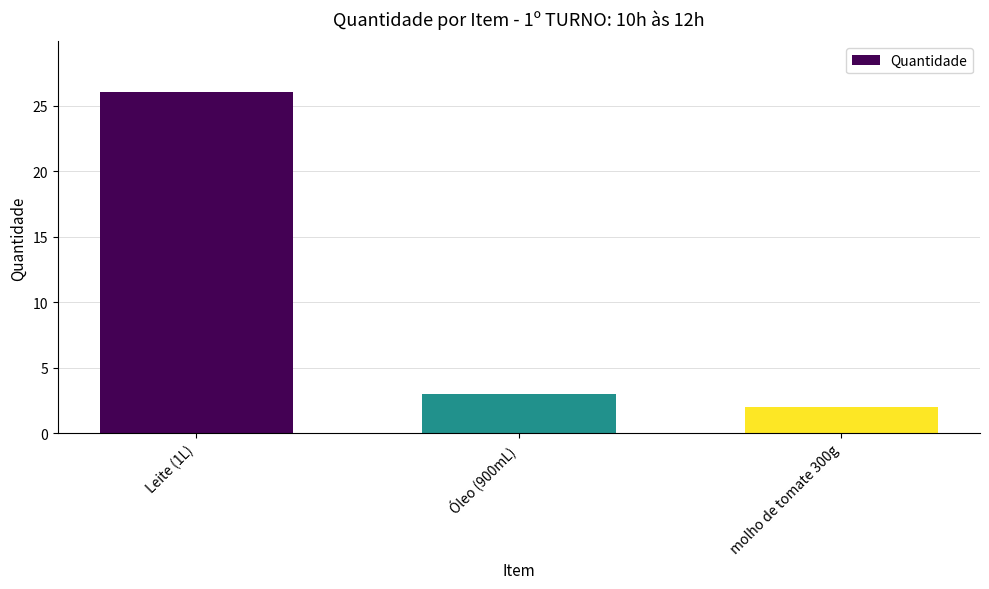

What is the minimum value shown in the chart?

2